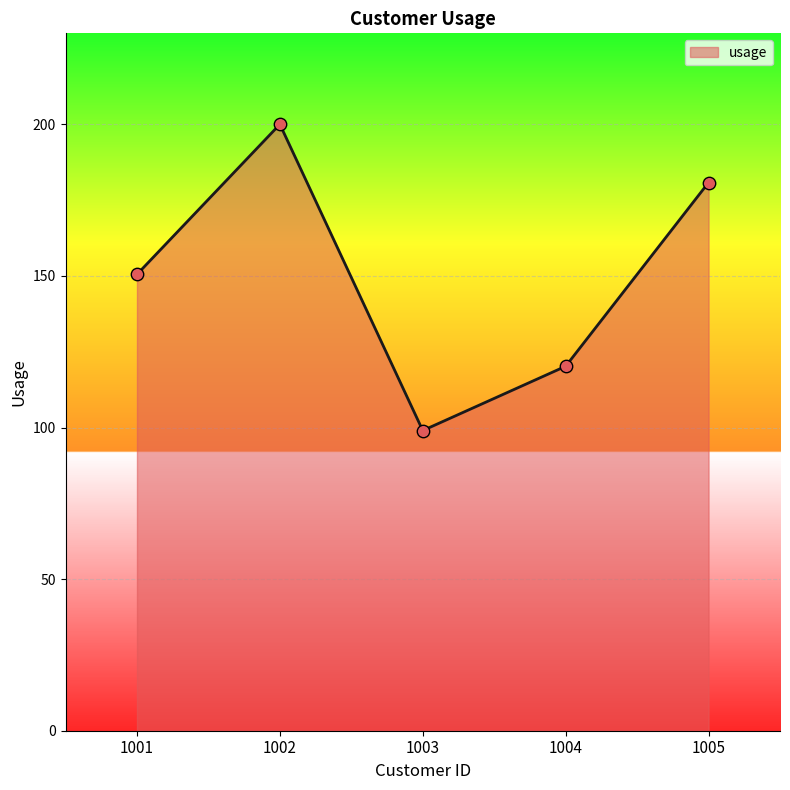

What is the change in value from 1002 to 1003?

-101.0